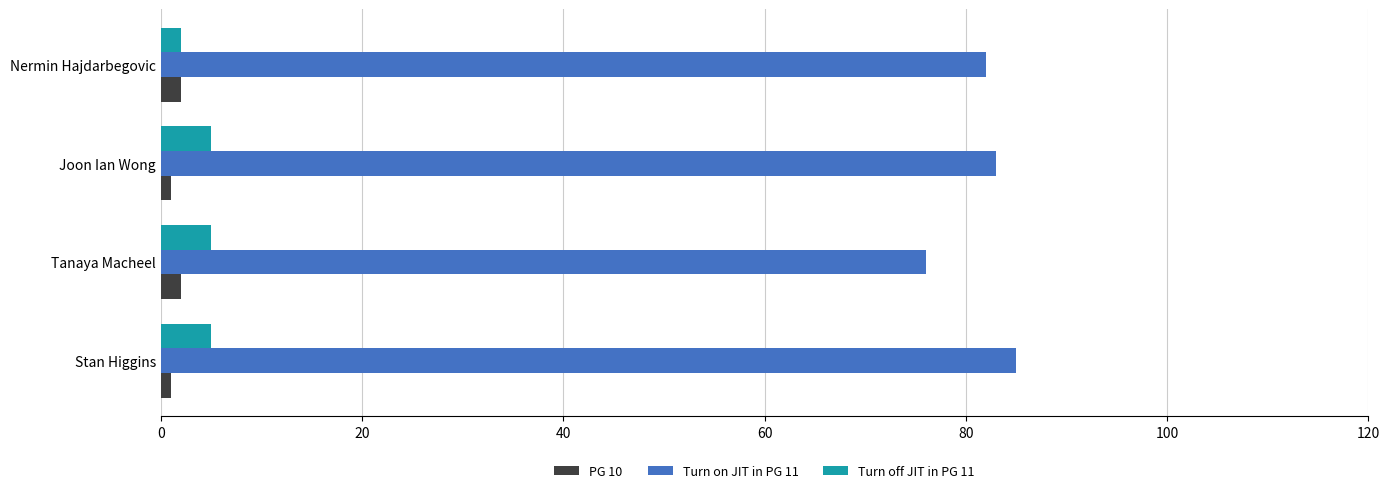

What are all the series names shown in the legend?

PG 10, Turn on JIT in PG 11, Turn off JIT in PG 11